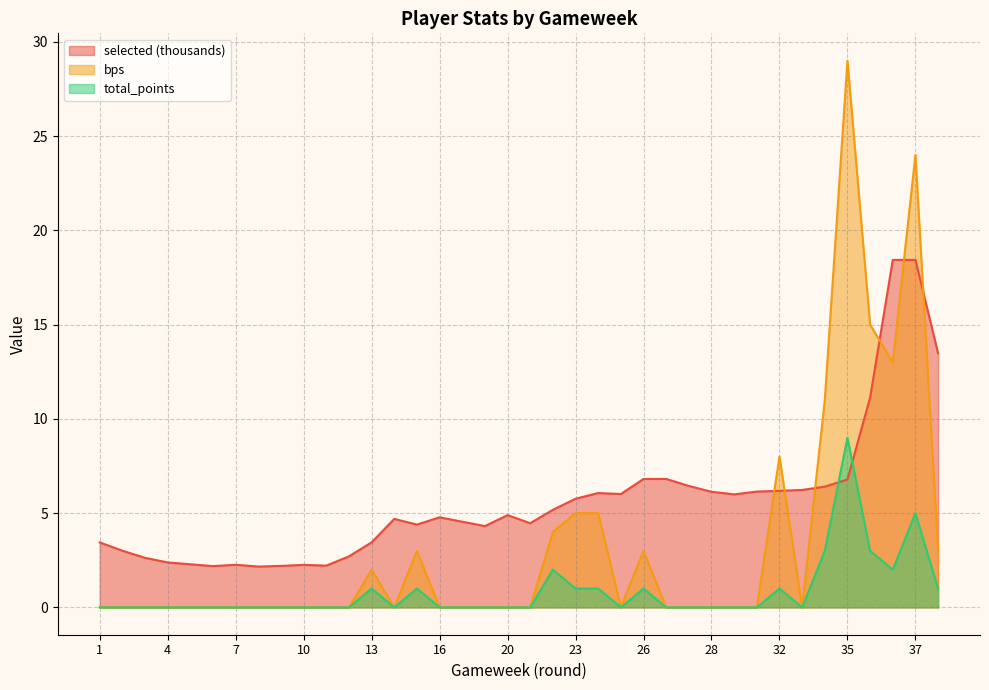

What is the sum of all selected values?

213.7